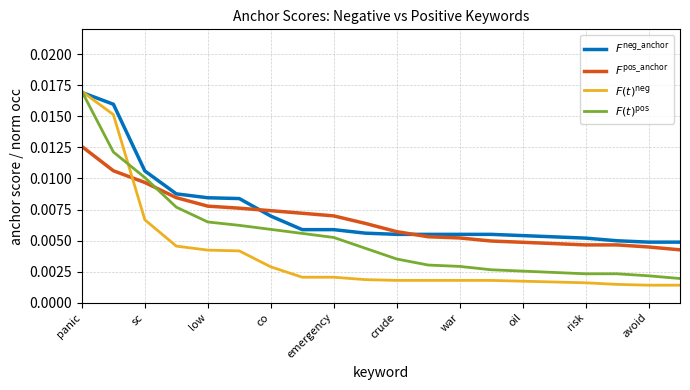

Does the chart have visible grid lines?

Yes